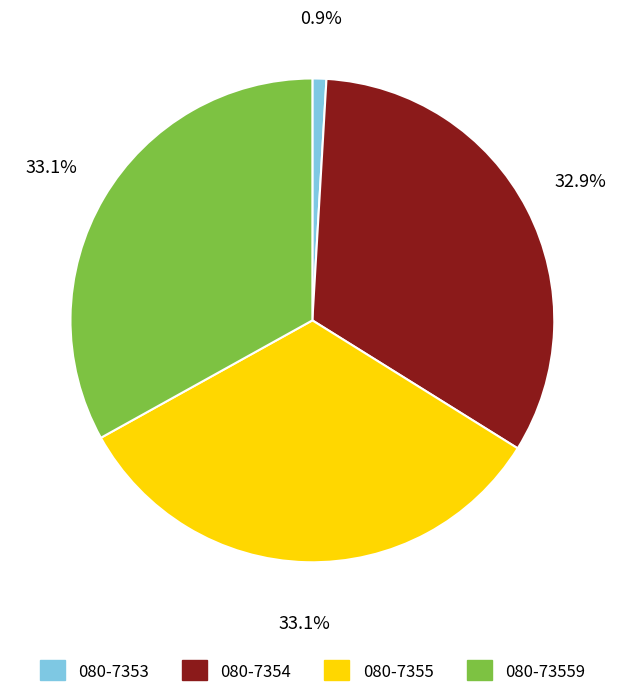

Count the number of slices in the pie.

4